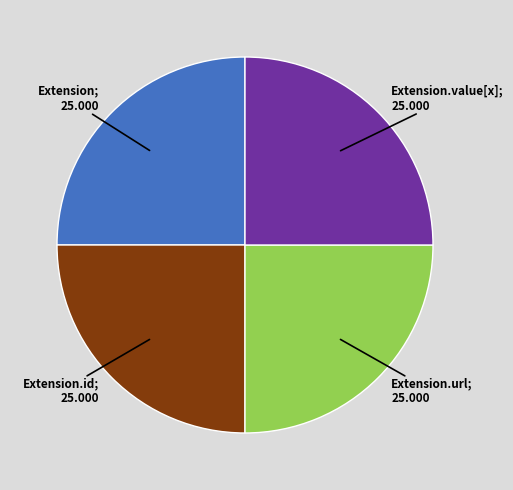

Is there a majority slice in this chart?

No